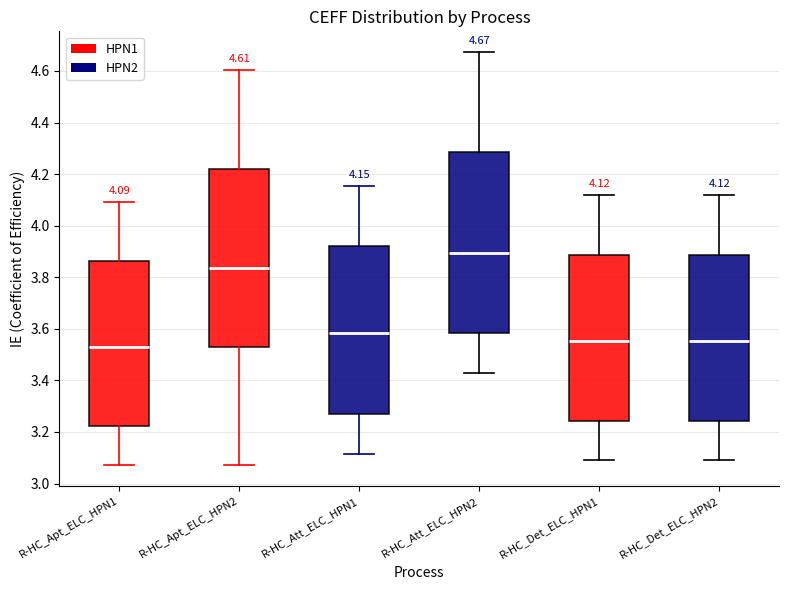

Which box has the lowest median line?

R-HC_Apt_ELC_HPN1